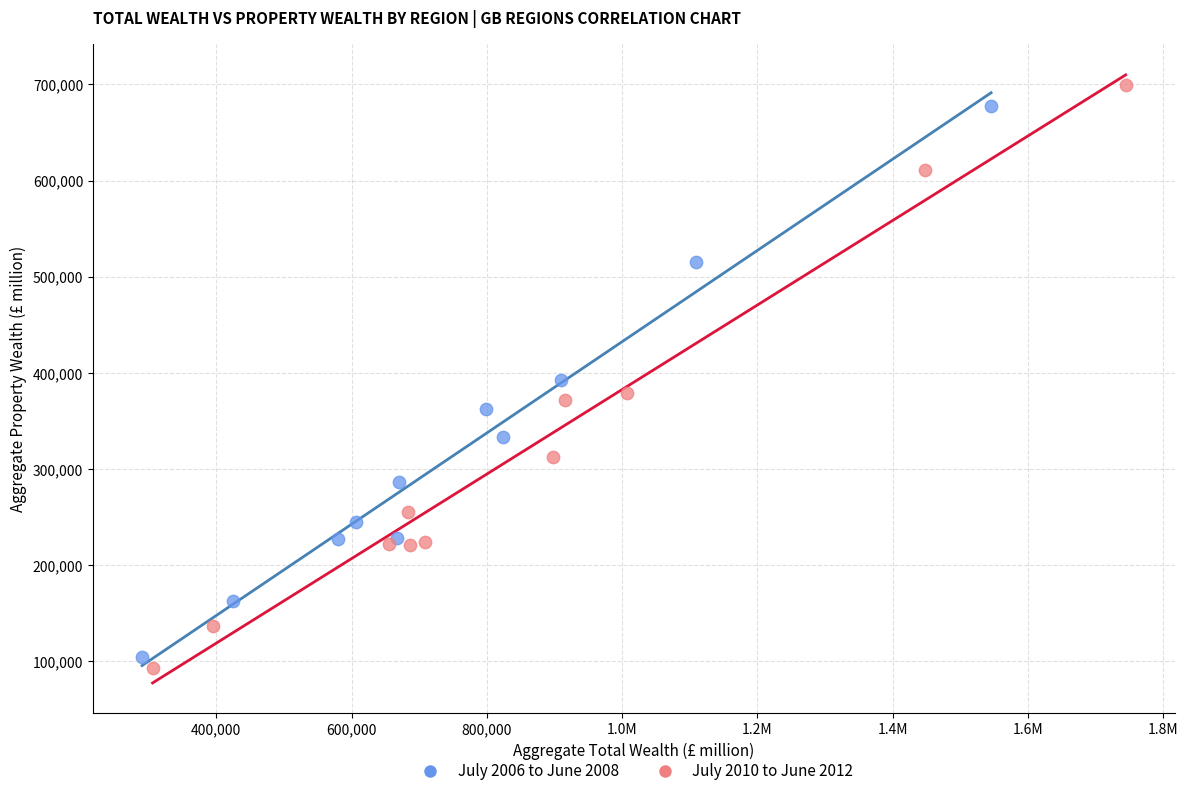

Which series has the largest Y range (max minus min)?

July 2010 to June 2012